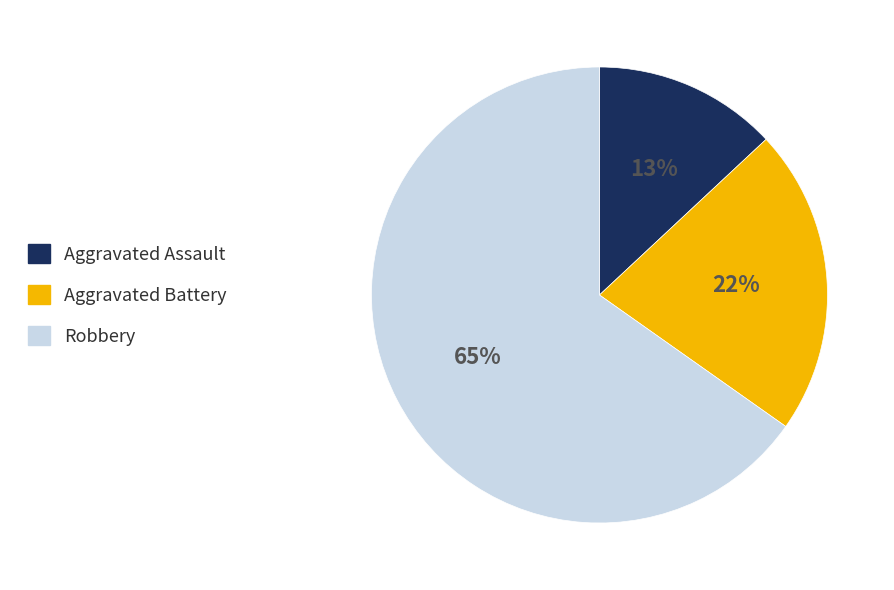

What is the largest slice in the pie chart?

Robbery